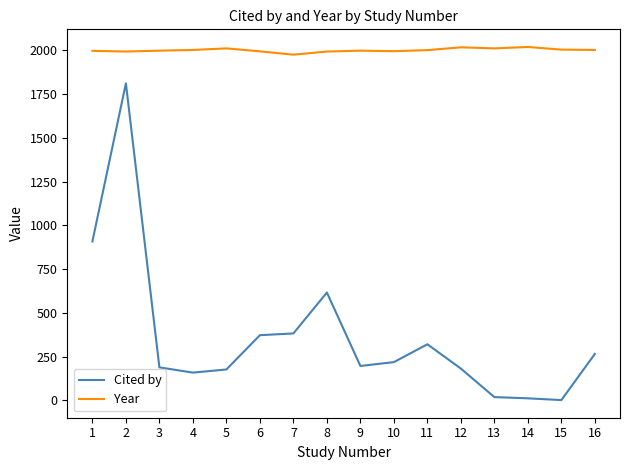

True or false: Year and Cited by cross at least once.

False